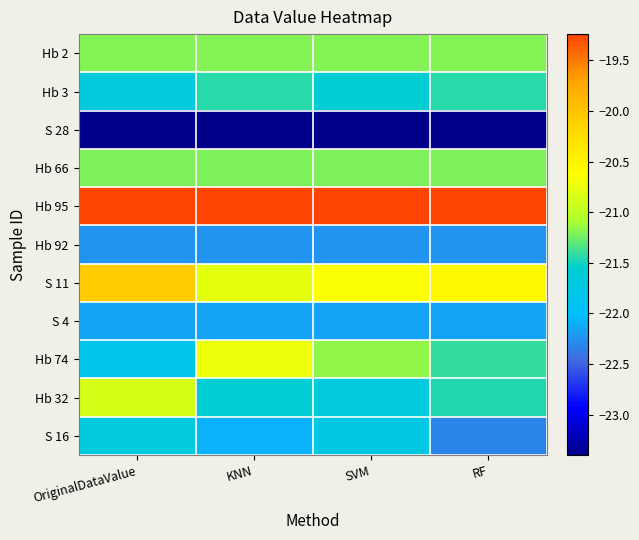

Reading right to left, what are all the values shown in this chart?

Hb 2: RF=-21.2	SVM=-21.2	KNN=-21.2	OriginalDataValue=-21.2
Hb 3: RF=-21.4	SVM=-21.6	KNN=-21.4	OriginalDataValue=-21.7
S 28: RF=-23.4	SVM=-23.4	KNN=-23.4	OriginalDataValue=-23.4
Hb 66: RF=-21.2	SVM=-21.2	KNN=-21.2	OriginalDataValue=-21.2
Hb 95: RF=-19.2	SVM=-19.2	KNN=-19.2	OriginalDataValue=-19.2
Hb 92: RF=-22.2	SVM=-22.2	KNN=-22.2	OriginalDataValue=-22.2
S 11: RF=-20.6	SVM=-20.7	KNN=-20.8	OriginalDataValue=-20.1
S 4: RF=-22.1	SVM=-22.1	KNN=-22.1	OriginalDataValue=-22.1
Hb 74: RF=-21.4	SVM=-21.2	KNN=-20.7	OriginalDataValue=-21.8
Hb 32: RF=-21.5	SVM=-21.7	KNN=-21.6	OriginalDataValue=-20.9
S 16: RF=-22.3	SVM=-21.7	KNN=-22.1	OriginalDataValue=-21.7